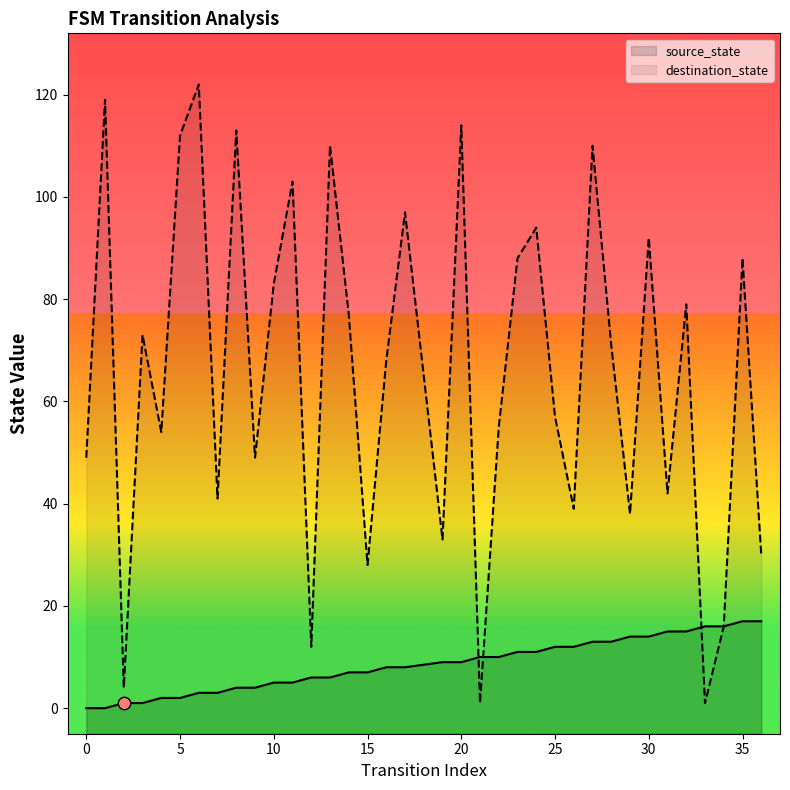

At which category is the sum across all series the highest?

6